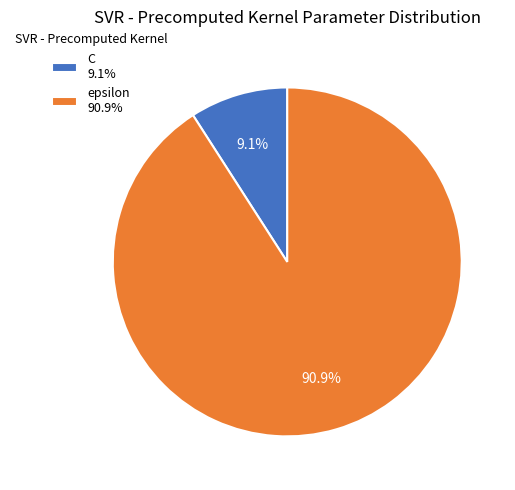

To the nearest percent, what portion does C represent?

9%